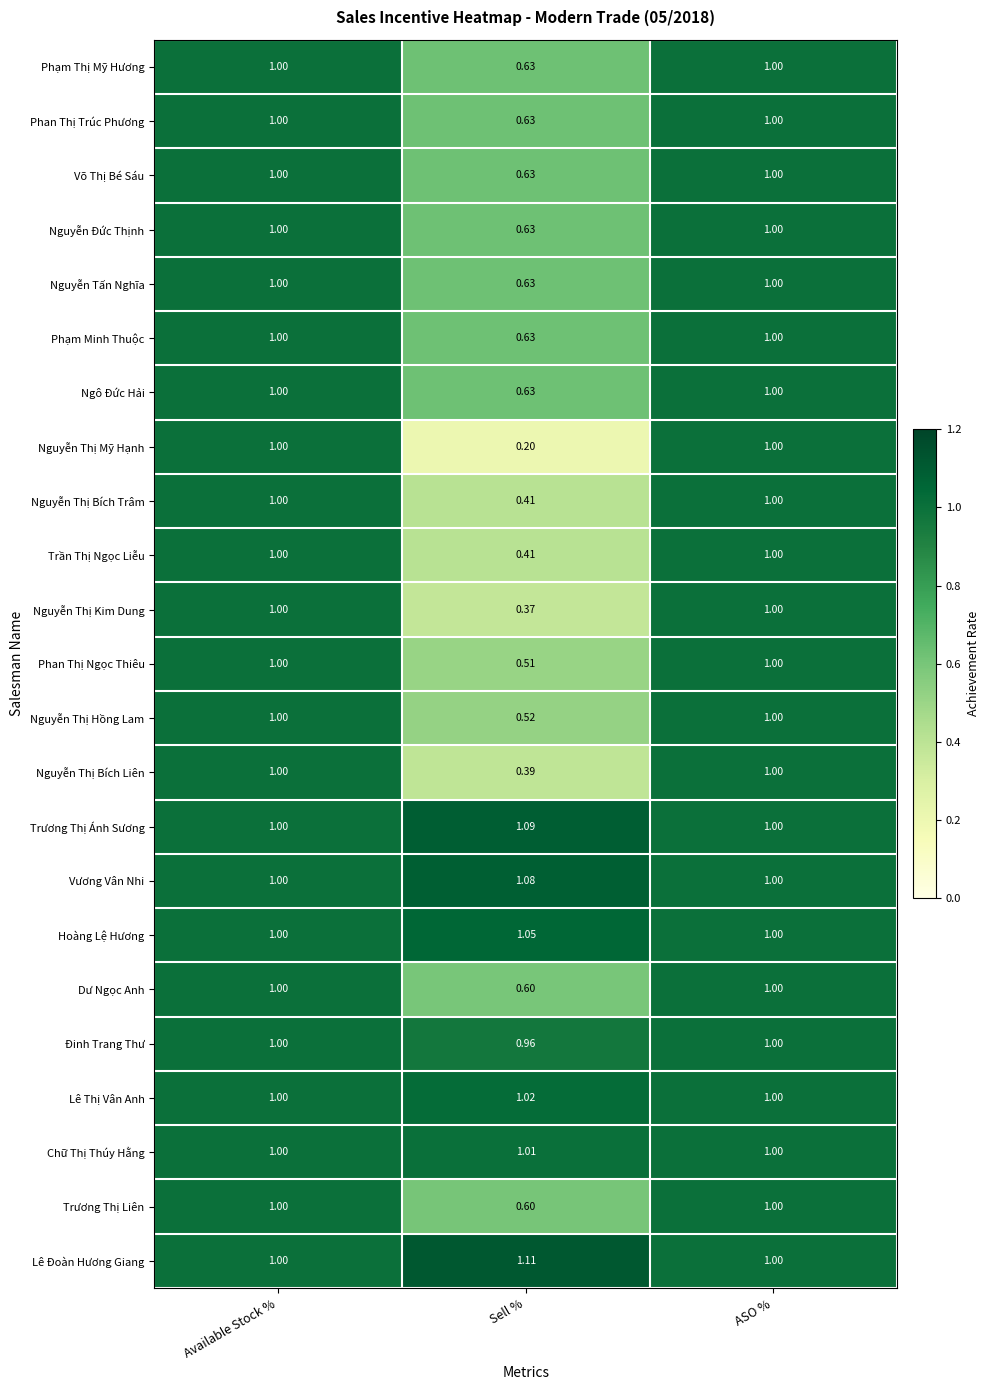

At which category does the chart reach its minimum across all series?

Sell %